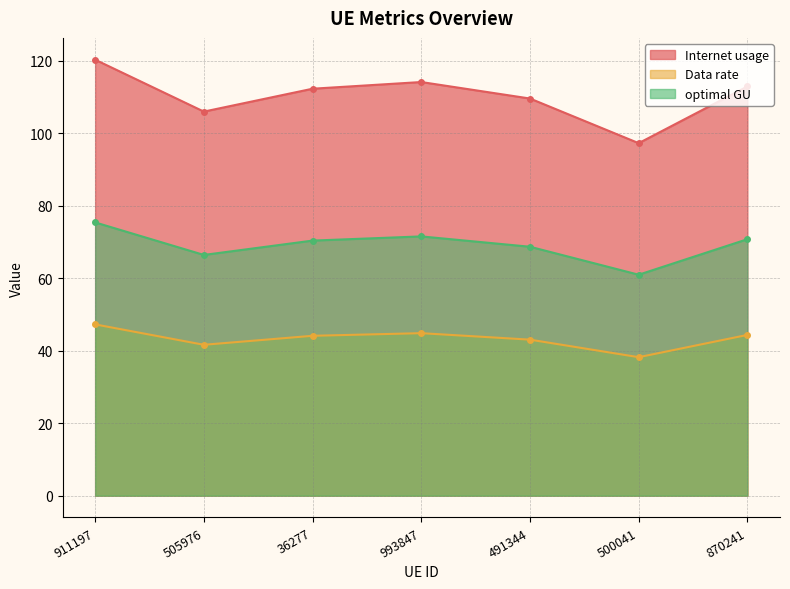

Does the chart have visible grid lines?

Yes